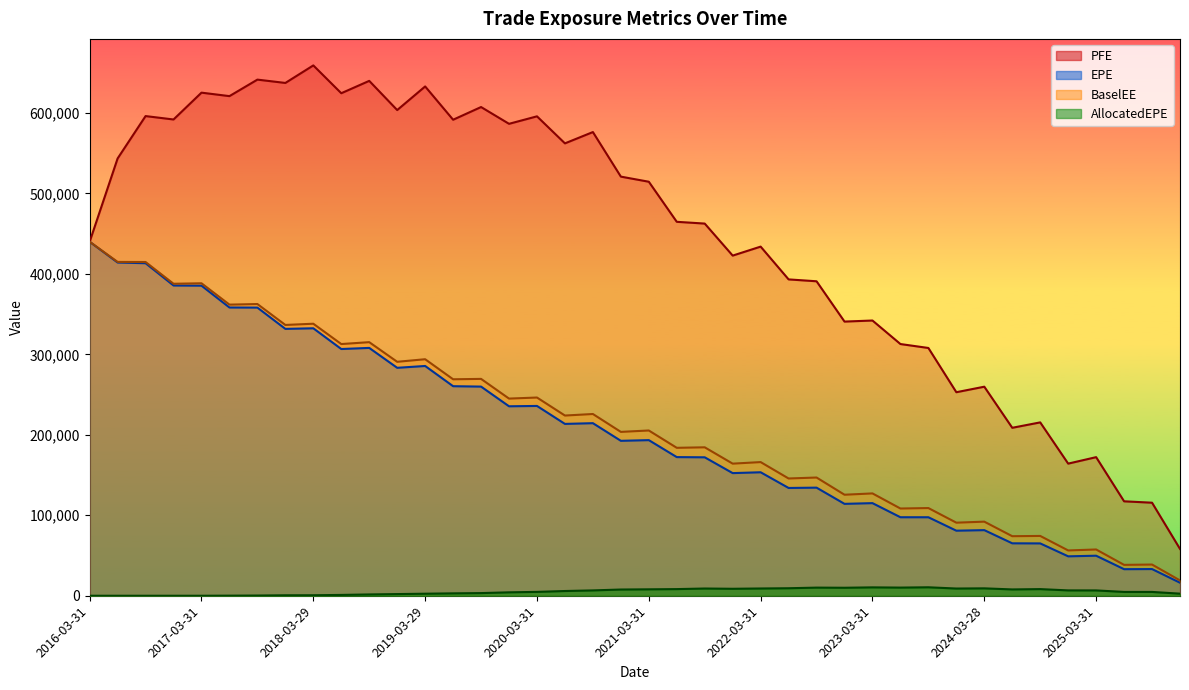

True or false: BaselEE and AllocatedEPE cross at least once.

False